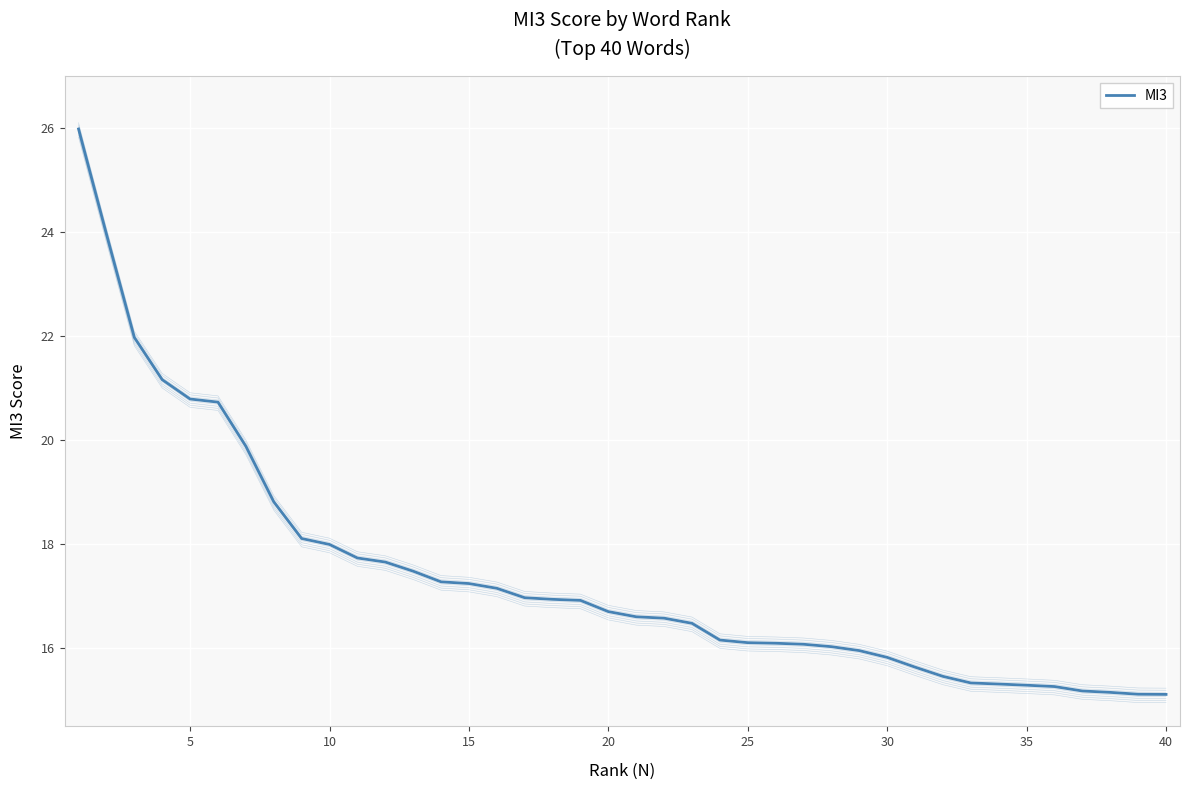

Reading right to left, extract all data points from this chart.

15.1	15.1	15.2	15.2	15.3	15.3	15.3	15.3	15.5	15.6	15.8	16.0	16.0	16.1	16.1	16.1	16.2	16.5	16.6	16.6	16.7	16.9	16.9	17.0	17.2	17.2	17.3	17.5	17.7	17.7	18.0	18.1	18.8	19.9	20.7	20.8	21.2	22.0	24.0	26.0